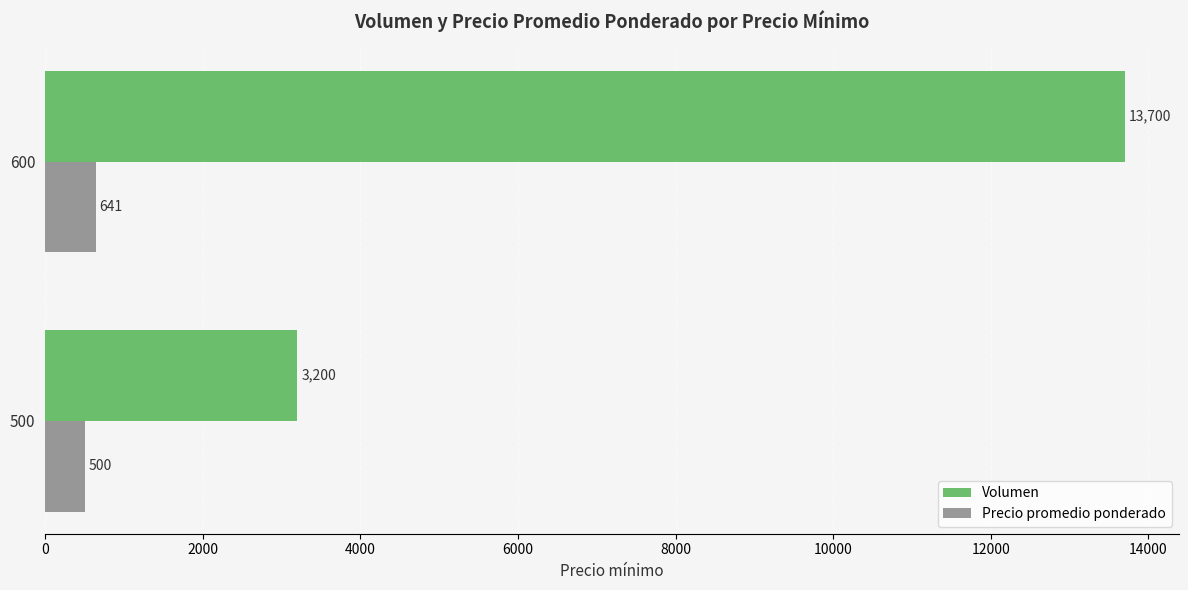

How many data points in Precio promedio ponderado are less than 641?

1